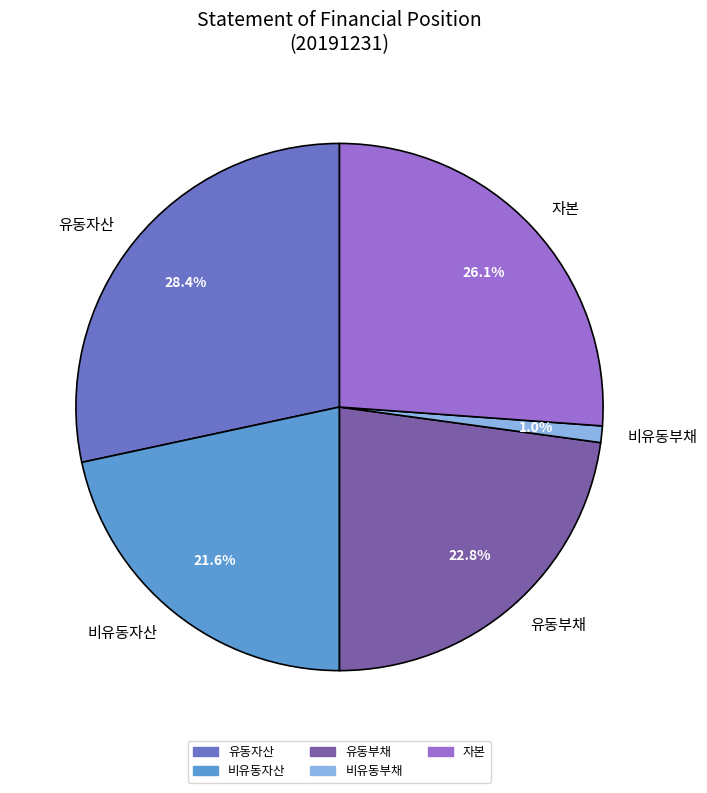

Is it true that 유동부채 is 23% of the pie?

True